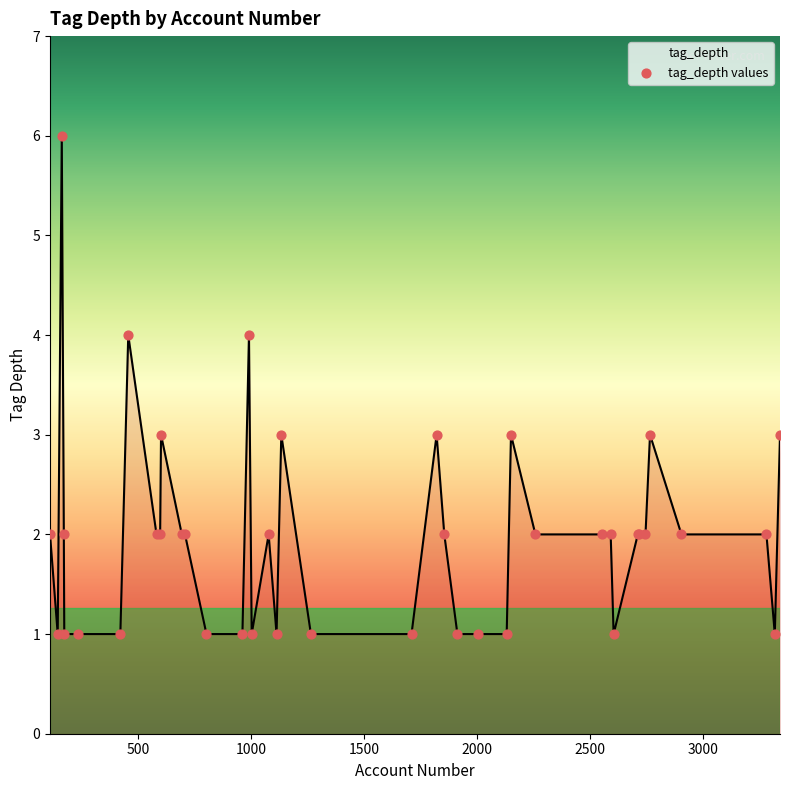

What is the greatest value displayed?

6